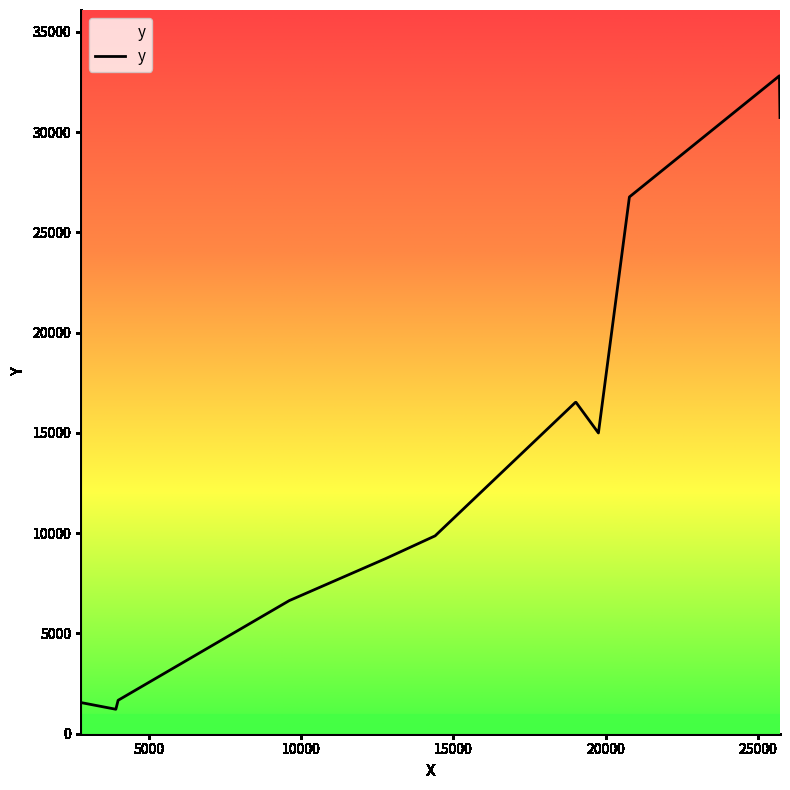

What is the greatest value displayed?

32813